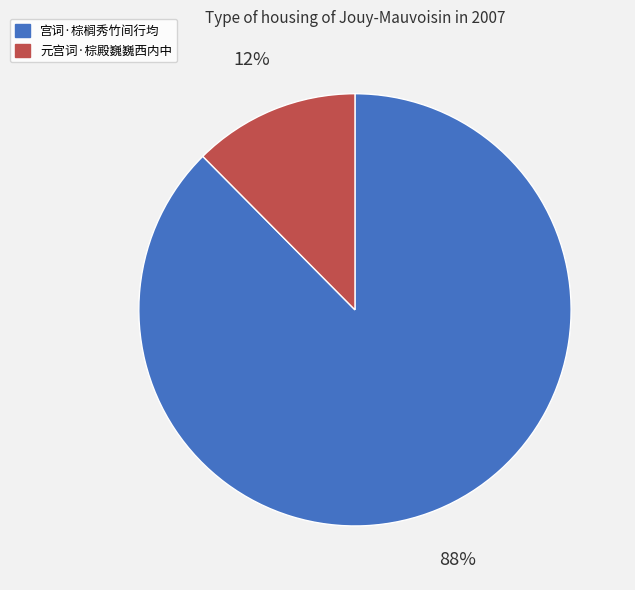

Is the sum of 宫词·棕榈秀竹间行均 and 元宫词·棕殿巍巍西内中 greater than half?

Yes